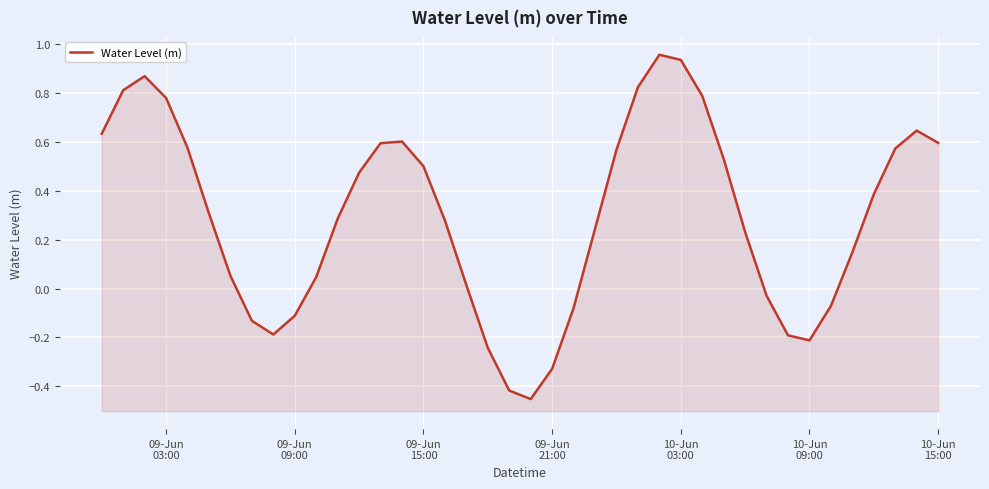

What is the smallest value displayed?

-0.5